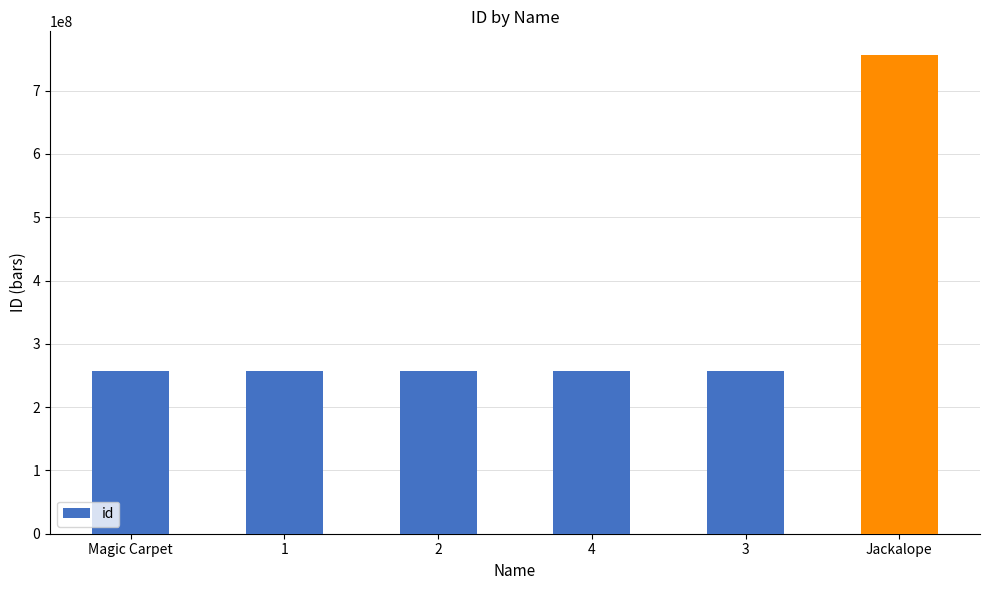

Does the chart contain stacked bars?

No